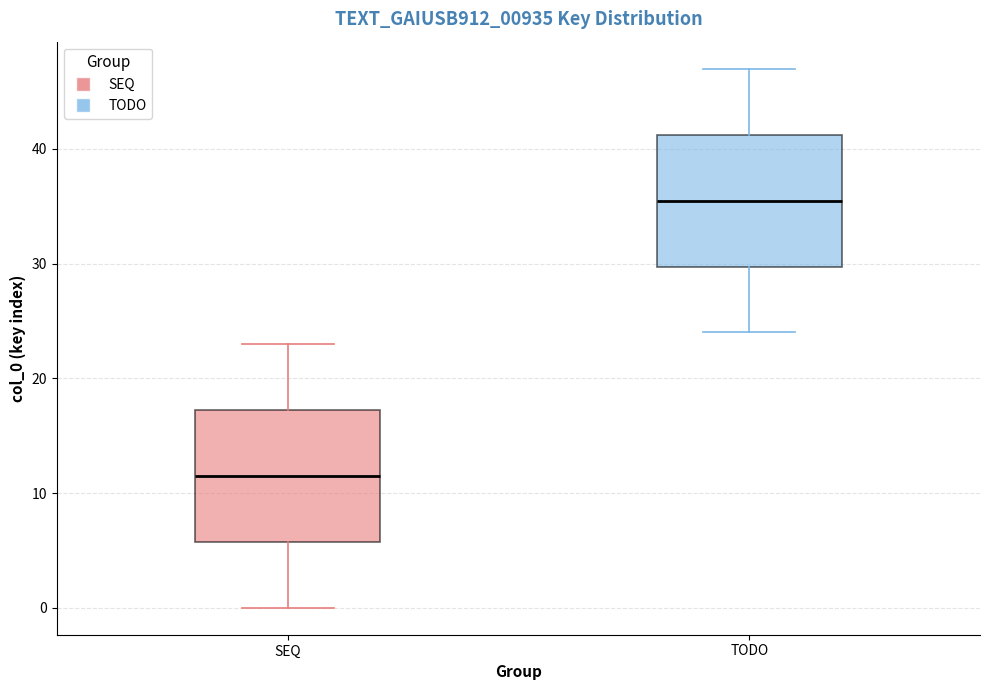

Reading left to right, transcribe this box plot: for each box, give where its median line is, the range the box spans, and where its two whiskers end, as read against the y-axis. The values are not printed on the chart, so give them approximately, as read against the axis.

SEQ: median 12, box 6 to 17, whiskers 0 to 23
TODO: median 36, box 30 to 41, whiskers 24 to 47